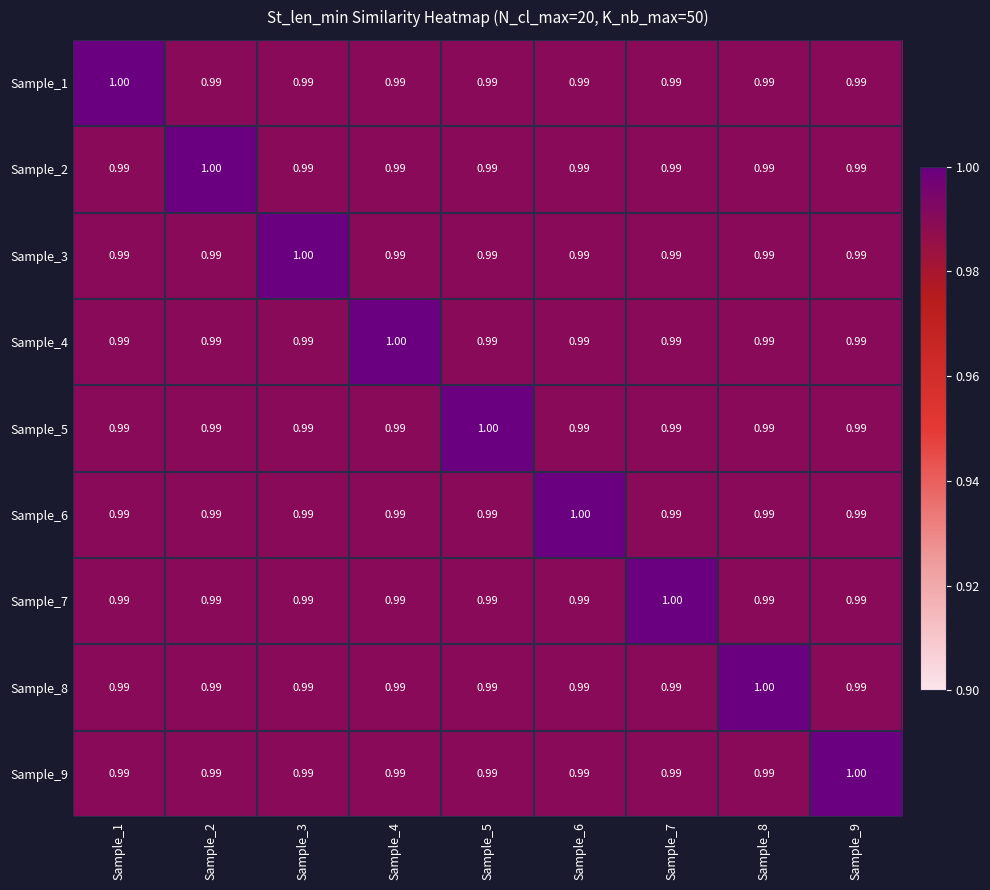

Is the value of Sample_6 at Sample_6 greater than the value of Sample_1 at Sample_8?

Yes